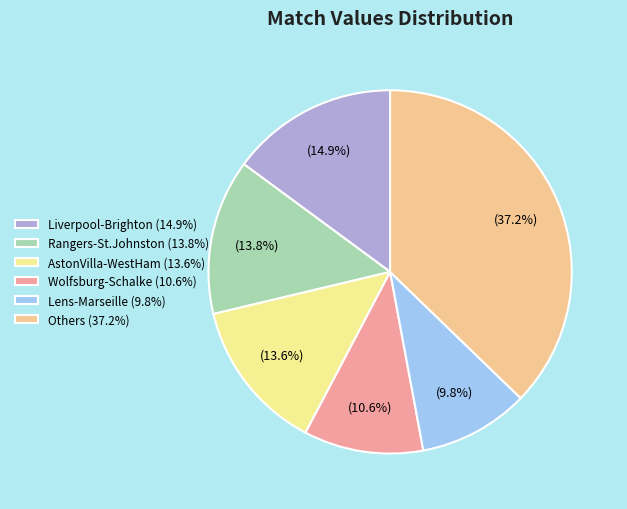

Combined, do AstonVilla-WestHam (13.6%) and Rangers-St.Johnston (13.8%) account for over 50%?

No